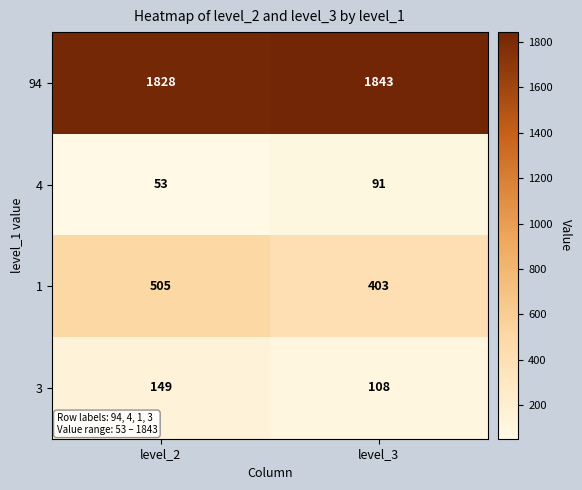

What is the difference between the highest and lowest values at level_3?

1752